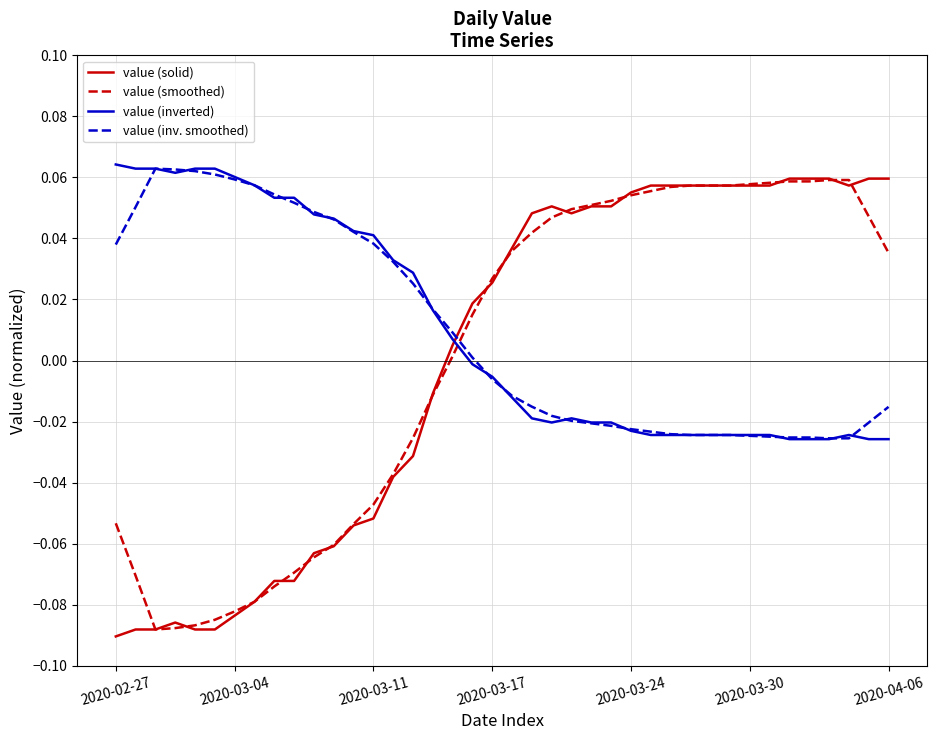

How many times do value (inv. smoothed) and value (solid) cross each other?

1